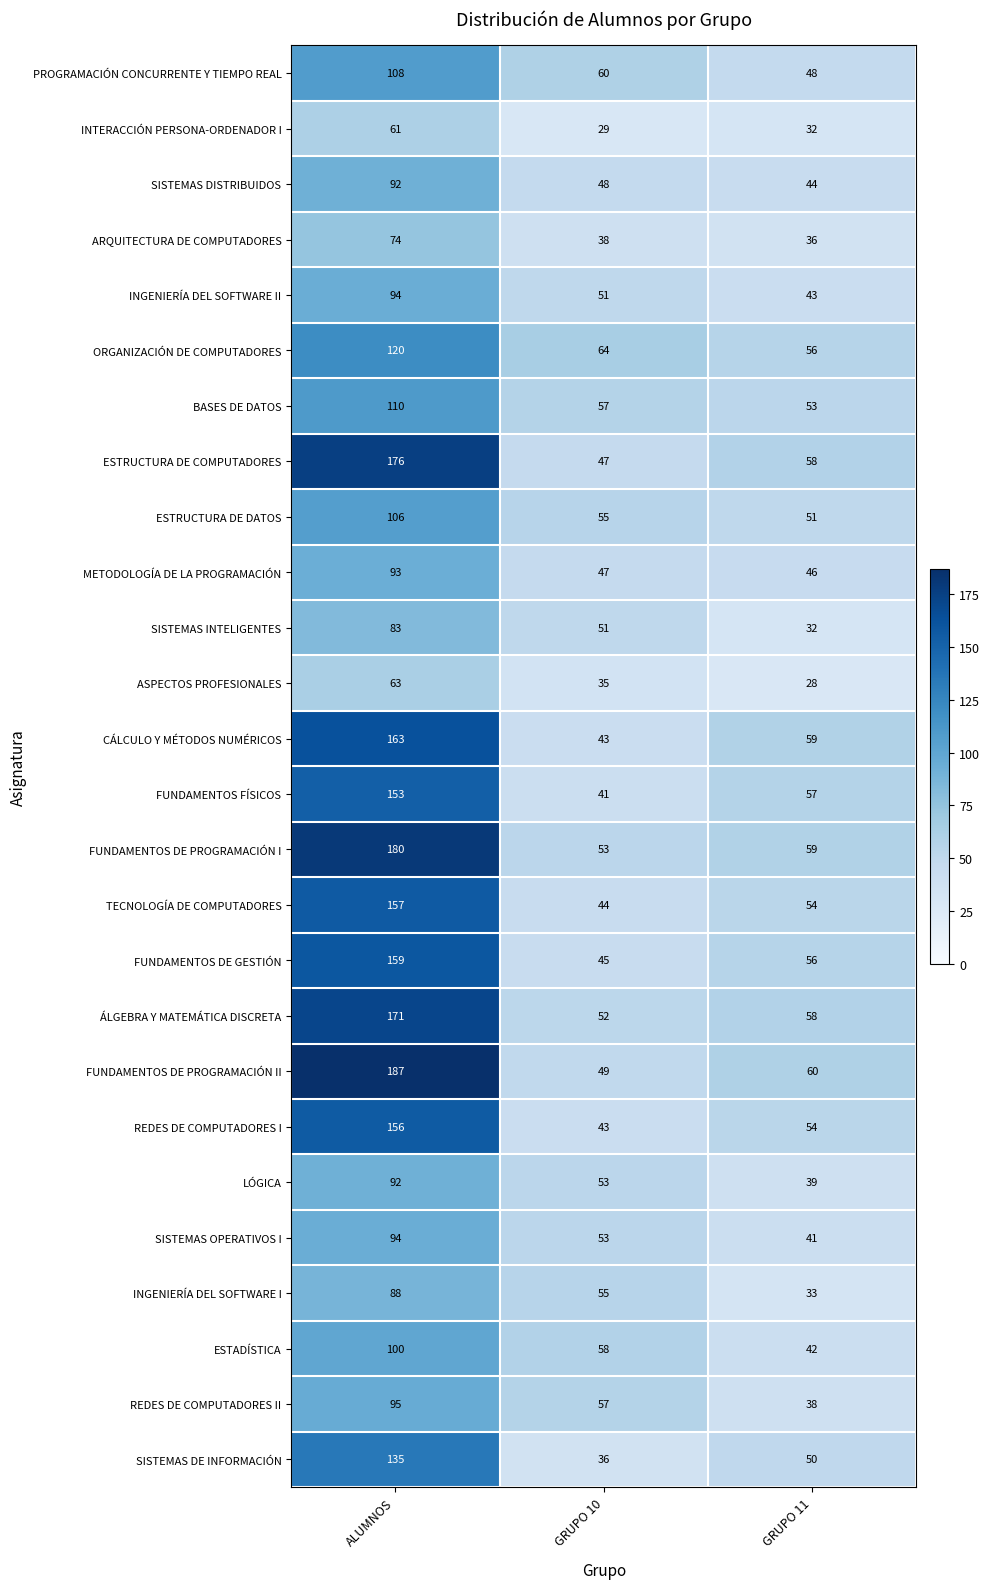

How many data points does each series have?

3